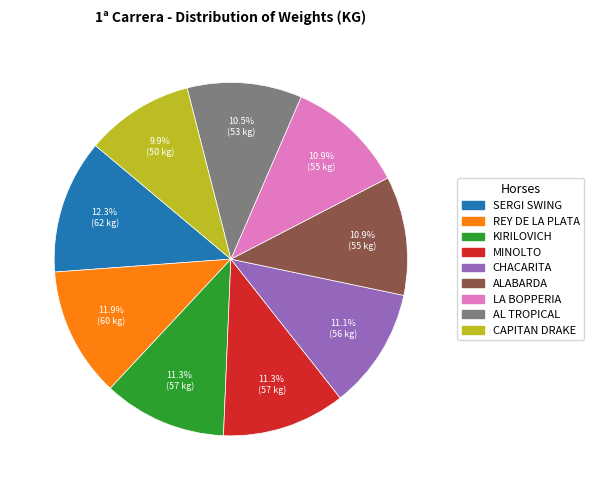

Does SERGI SWING account for over 50% of the chart?

No